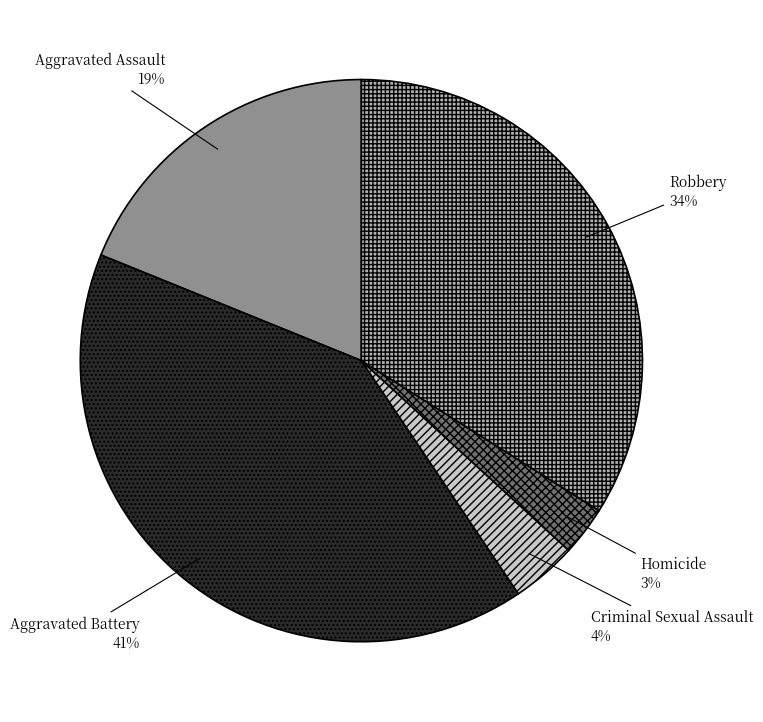

Approximately how many times larger is the value at Criminal Sexual Assault compared to Homicide?

1.3